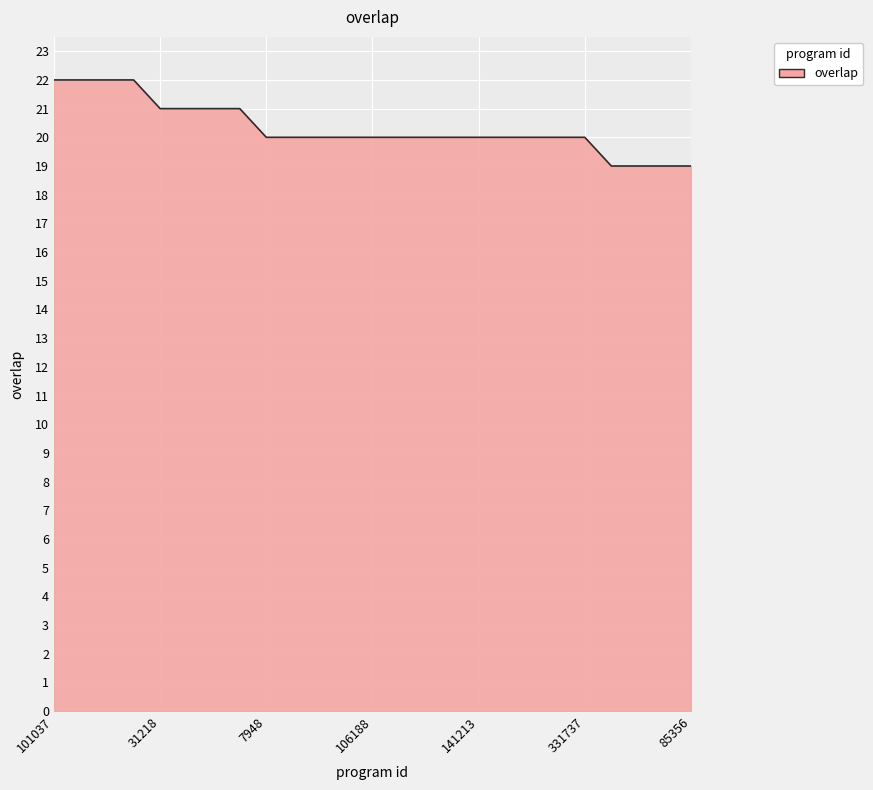

What is the minimum value shown in the chart?

19